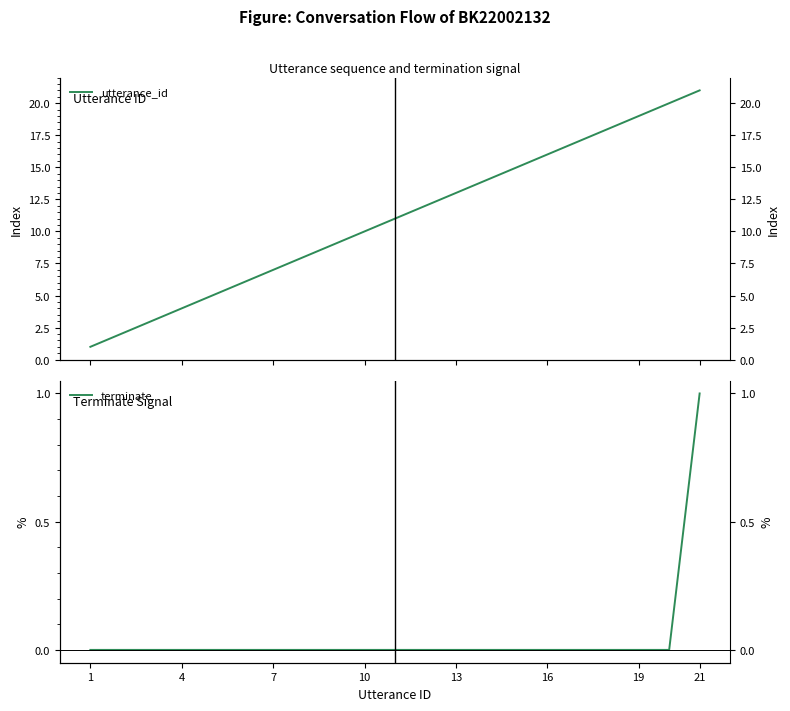

Does the chart have visible grid lines?

No